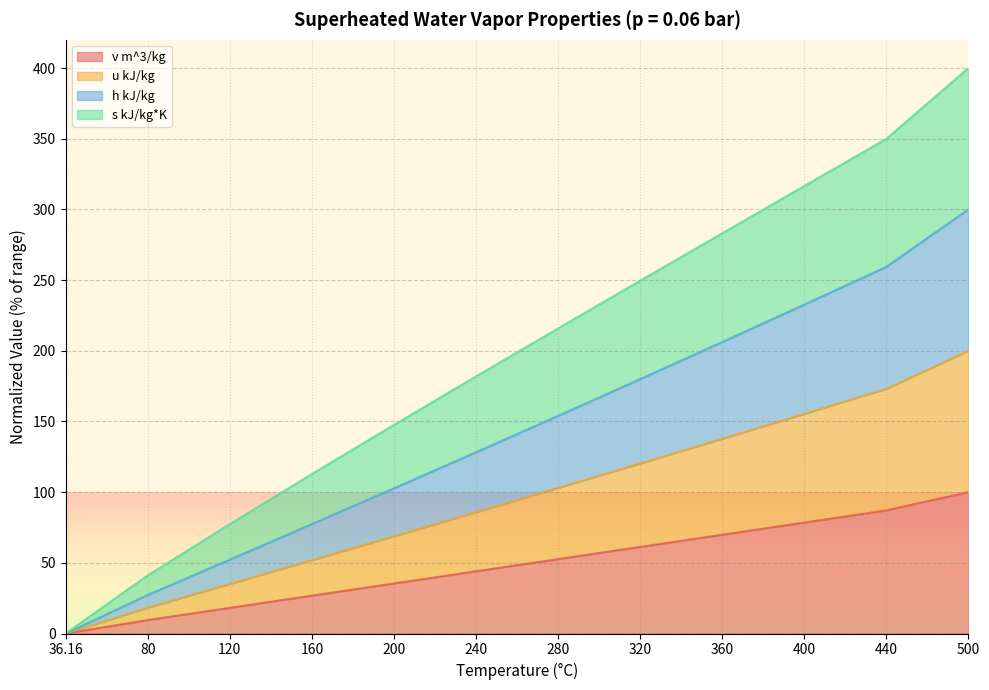

True or false: v m^3/kg has more than 1 interior local peaks.

False